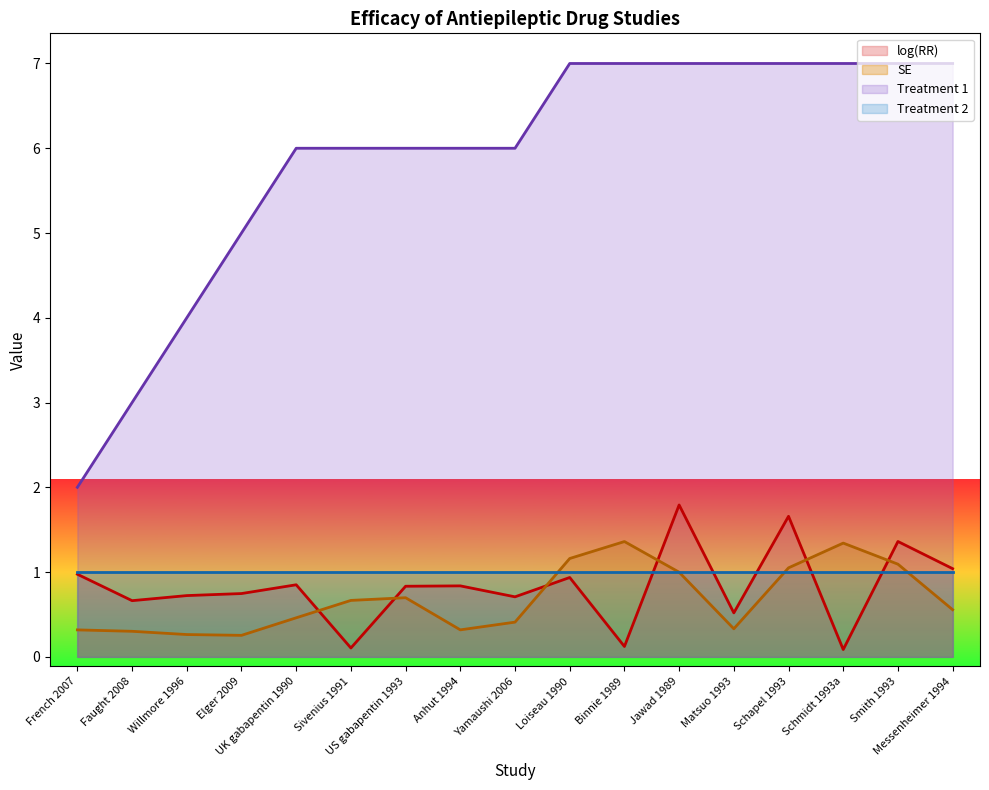

What position from the left is Elger 2009?

4